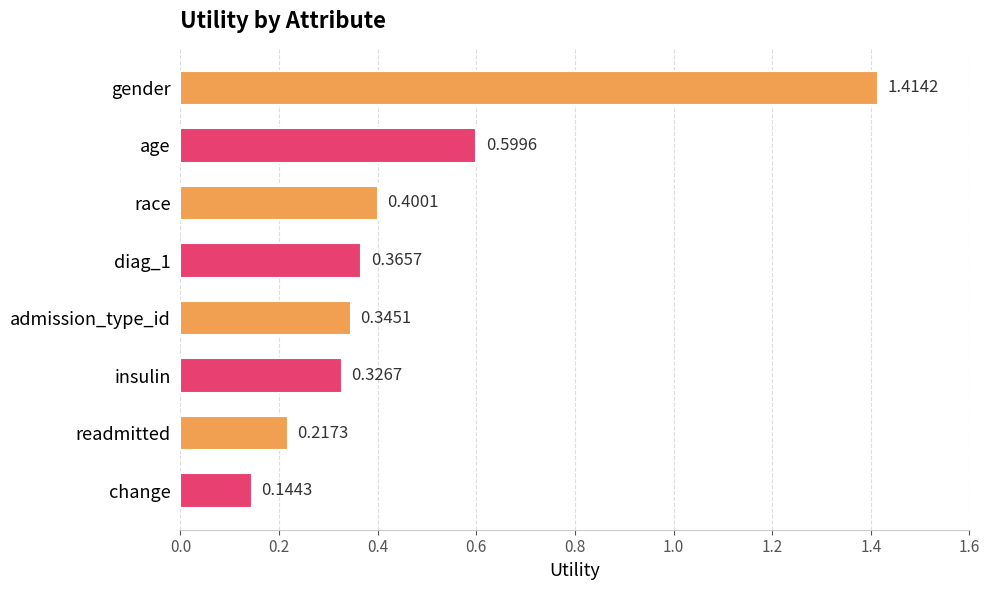

How many bars are there in total?

8